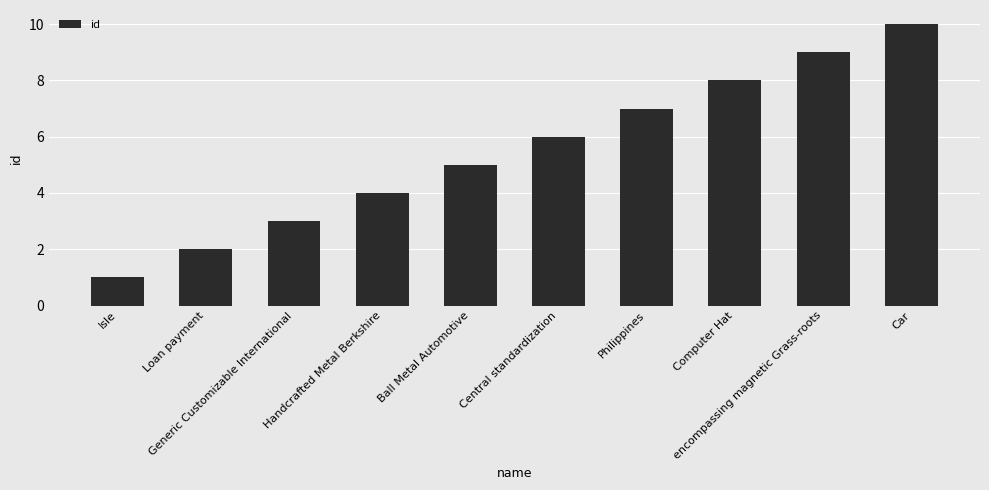

The chart shows a value of 10 at Car. True or false?

True